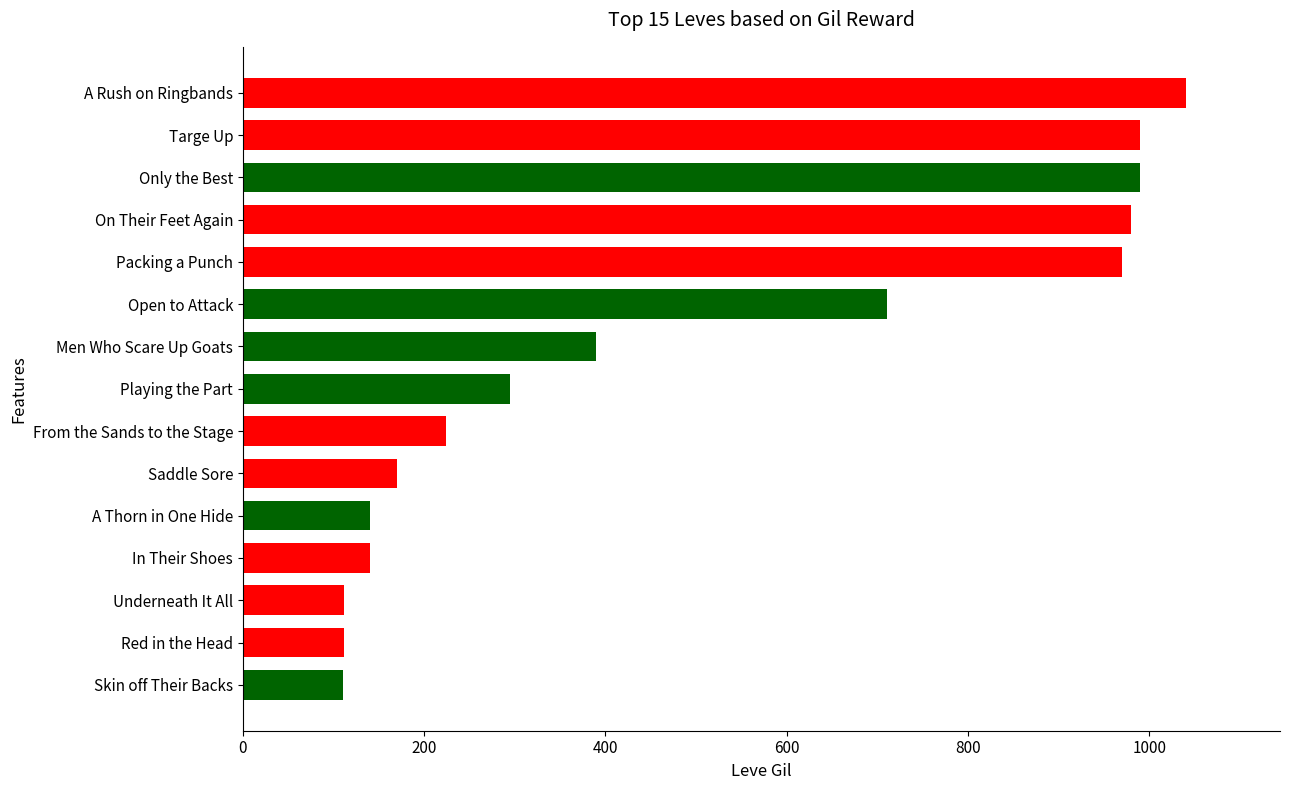

Does the chart contain stacked bars?

No